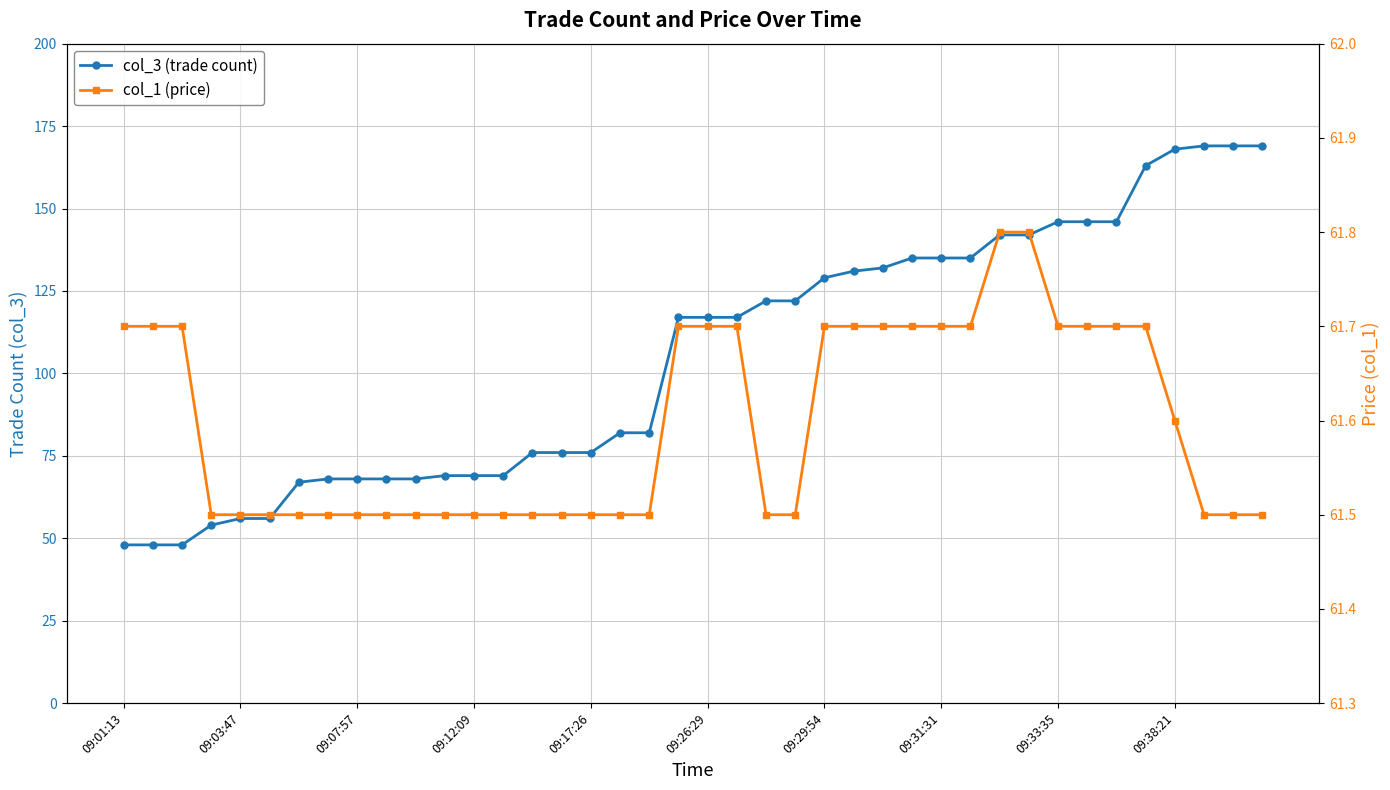

How many data points does each series have?

40